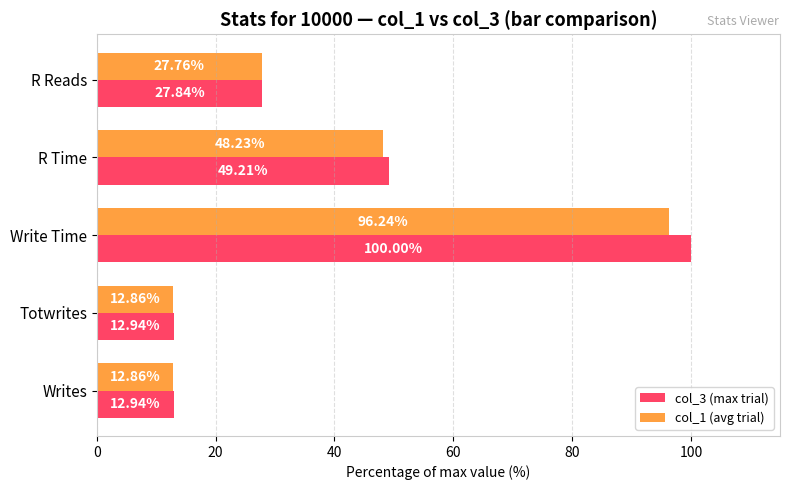

At which label is col_3 (max trial) closest to 56?

R Time